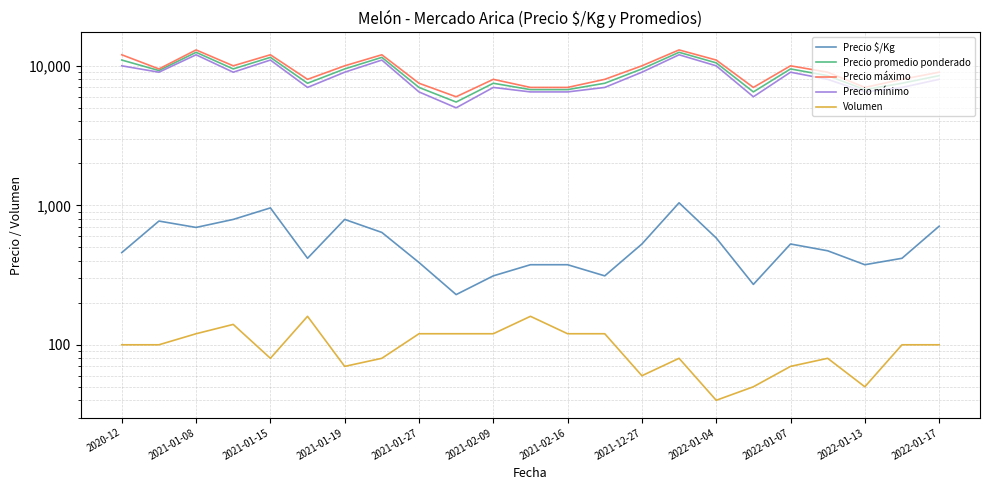

In Precio máximo, how many points are lower than both neighbors (excluding endpoints)?

6